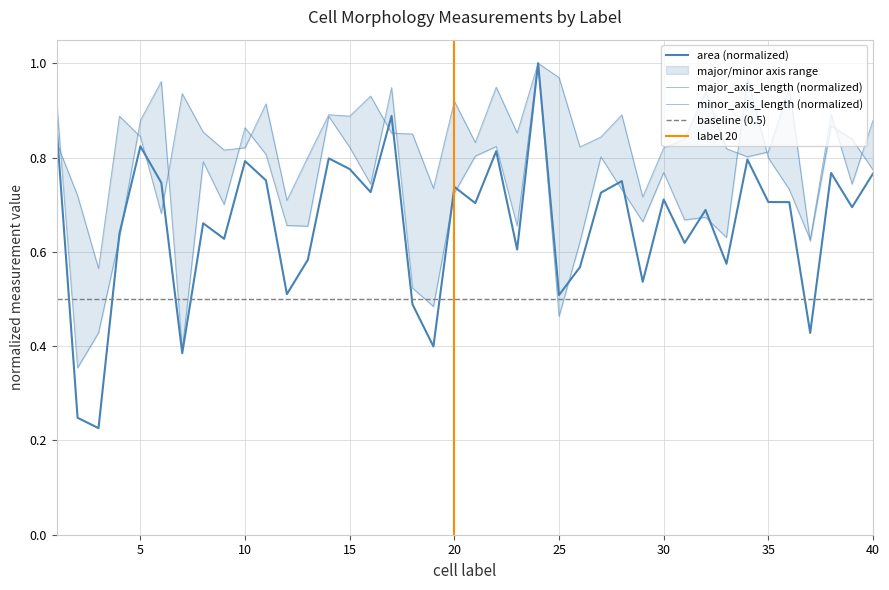

In major_axis_length, how many points are higher than both neighbors (excluding endpoints)?

12